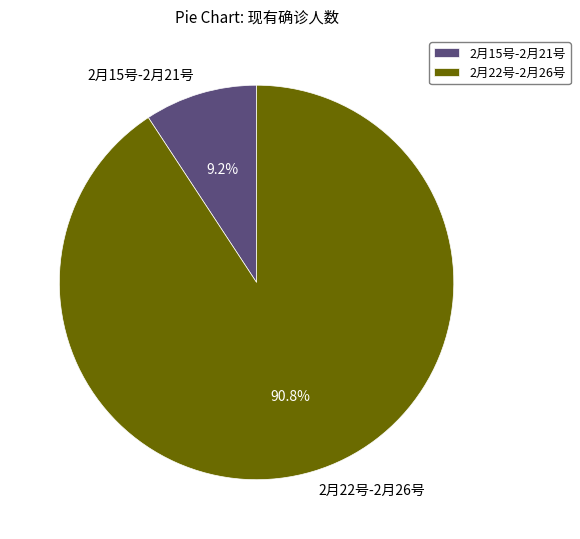

Which has a higher value, 2月15号-2月21号 or 2月22号-2月26号?

2月22号-2月26号